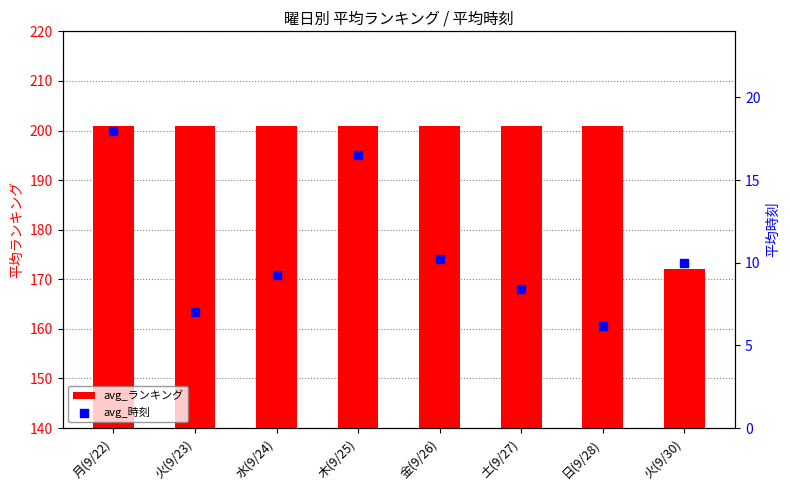

At how many categories does at least one series exceed 81?

8